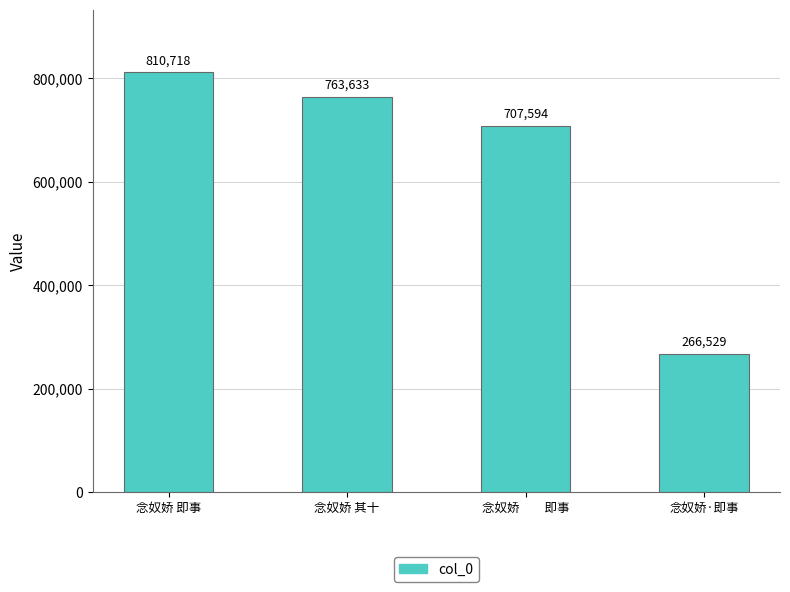

Are the bars grouped side by side (vs. stacked)?

No